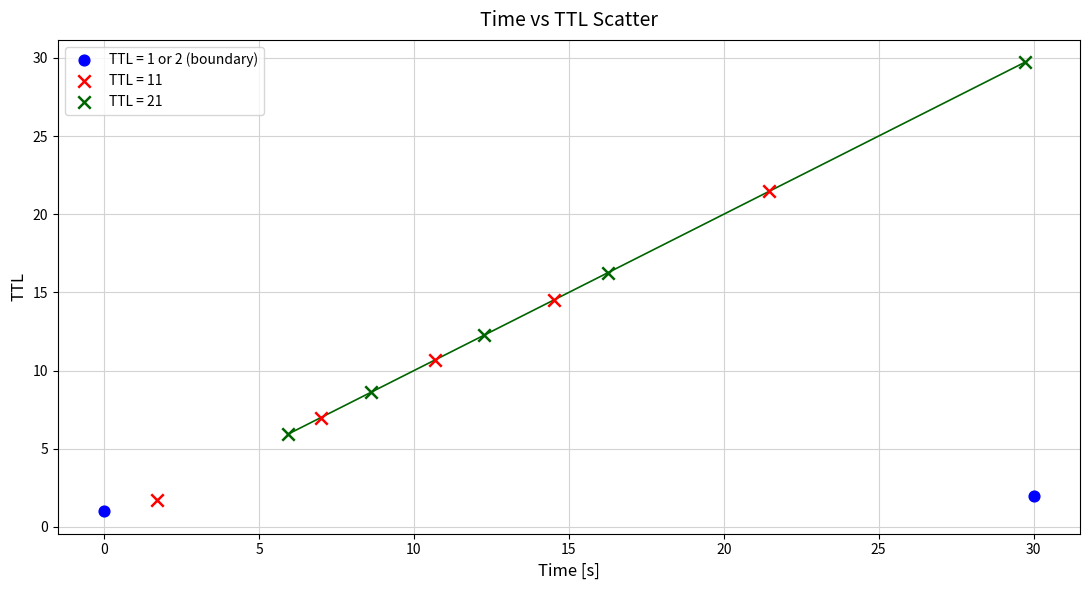

Which series reaches the maximum Y coordinate?

TTL = 21